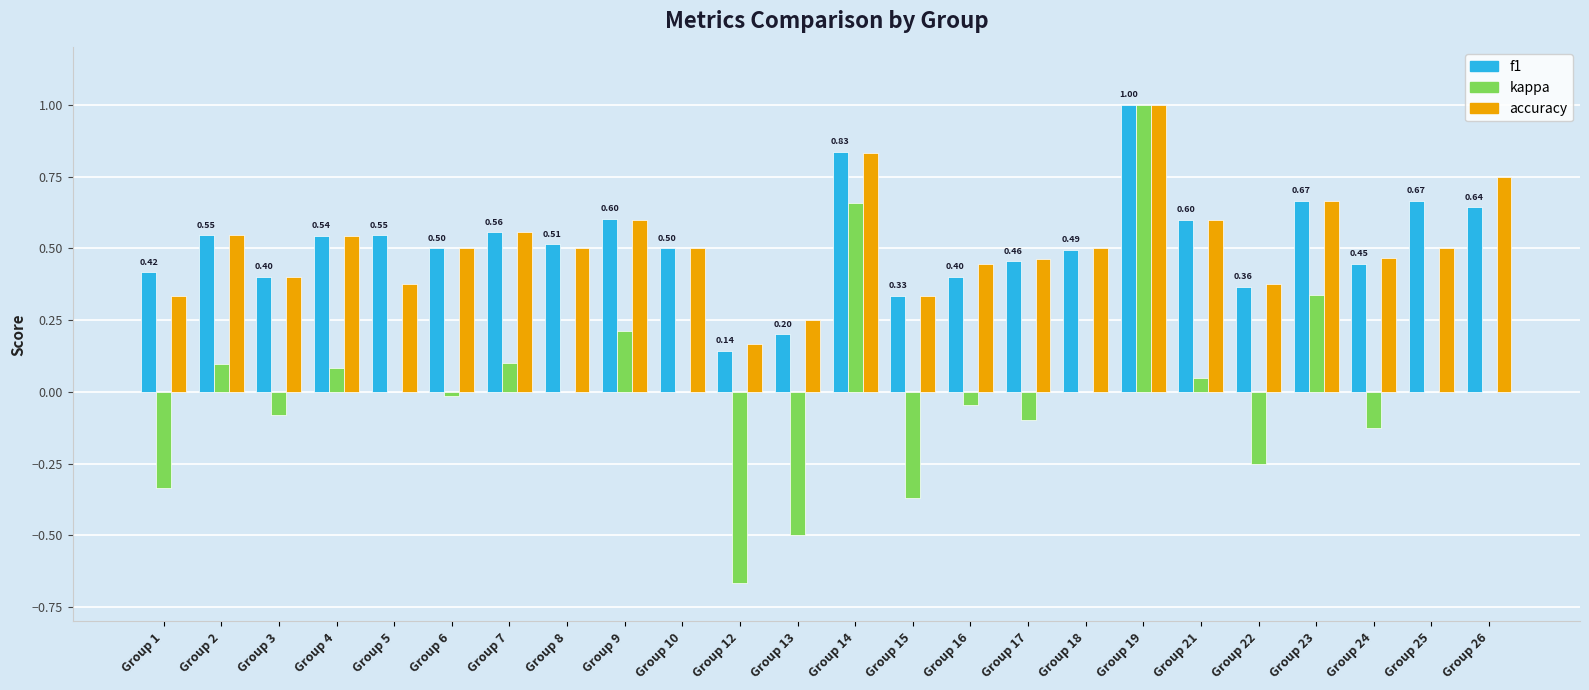

How many categories are shown in the chart?

24